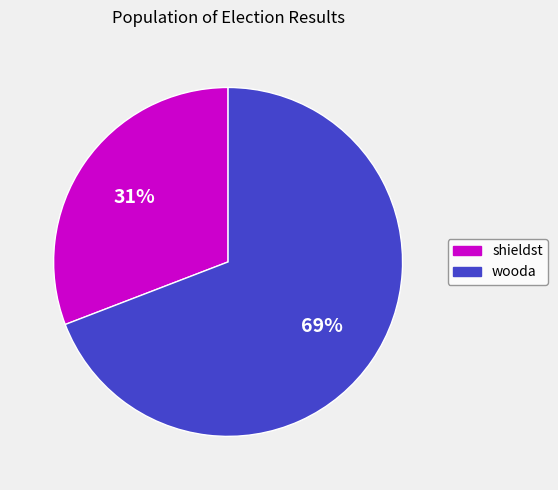

Is the sum of shieldst and wooda greater than half?

Yes